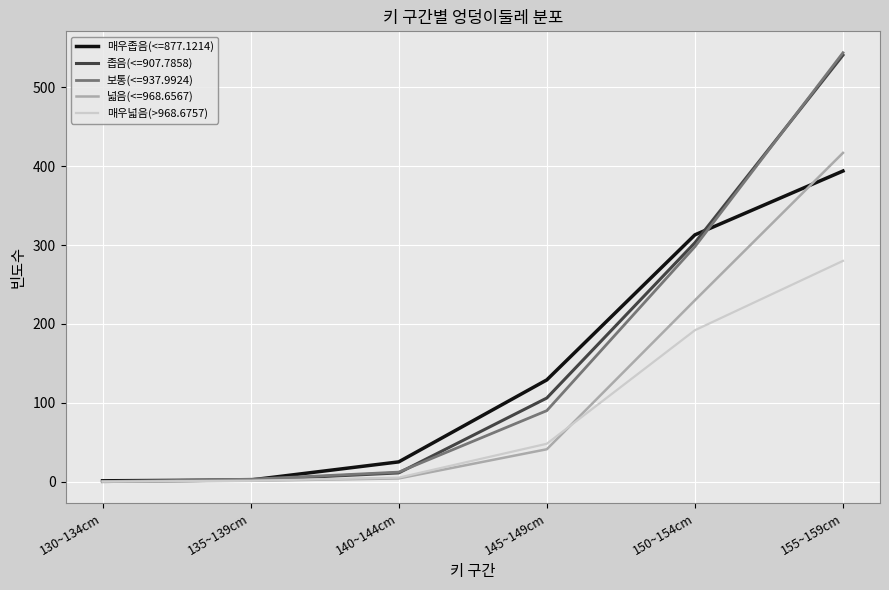

What is the maximum value shown in the chart?

544